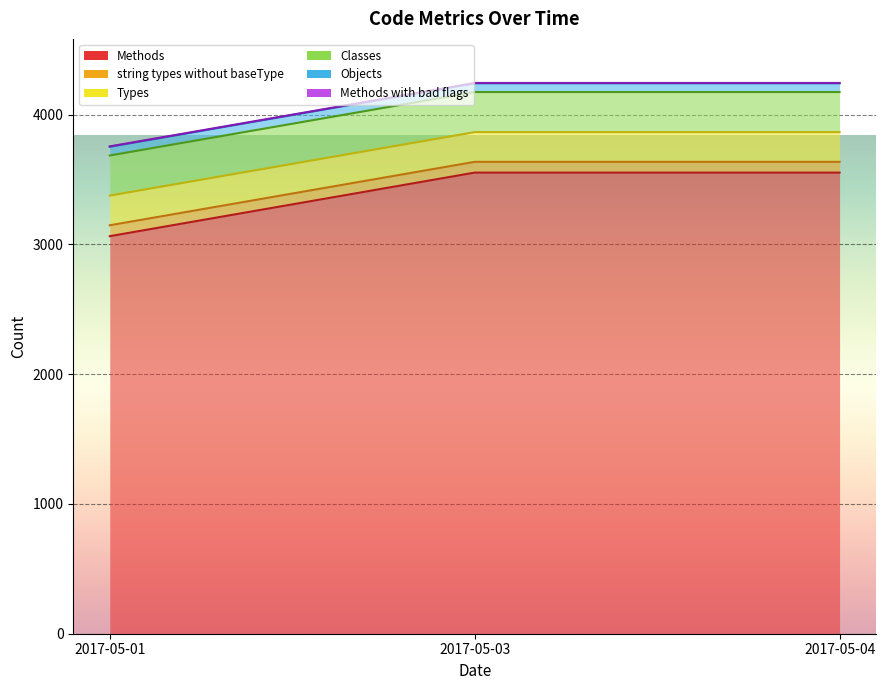

How many lines are shown in the chart?

6